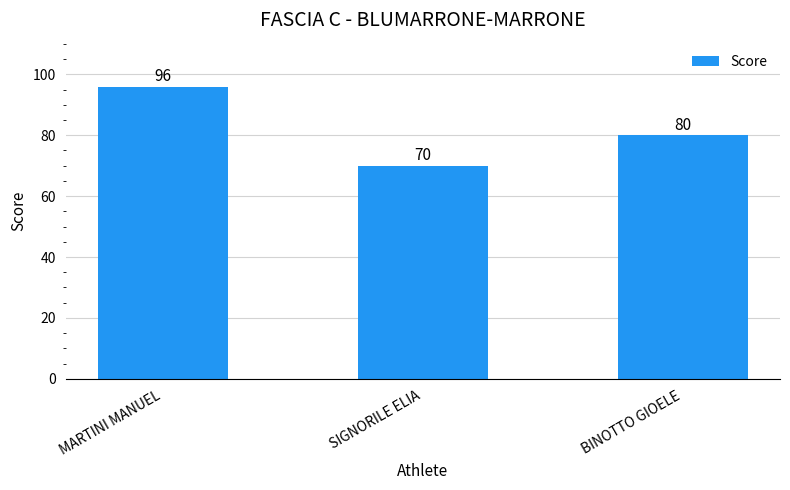

What is the smallest value displayed?

70